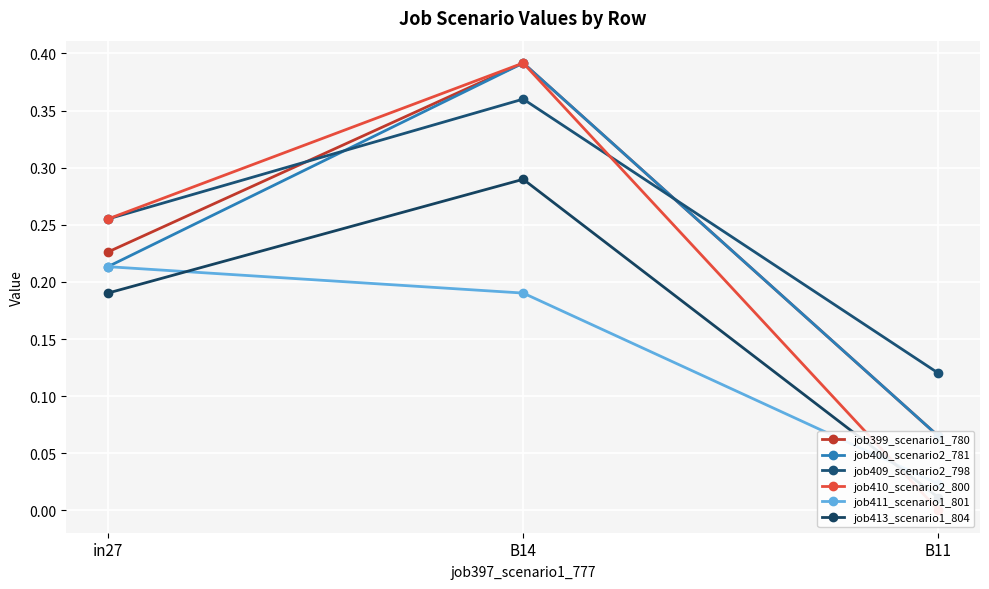

Between in27 and B14, which series saw the biggest shift?

job400_scenario2_781